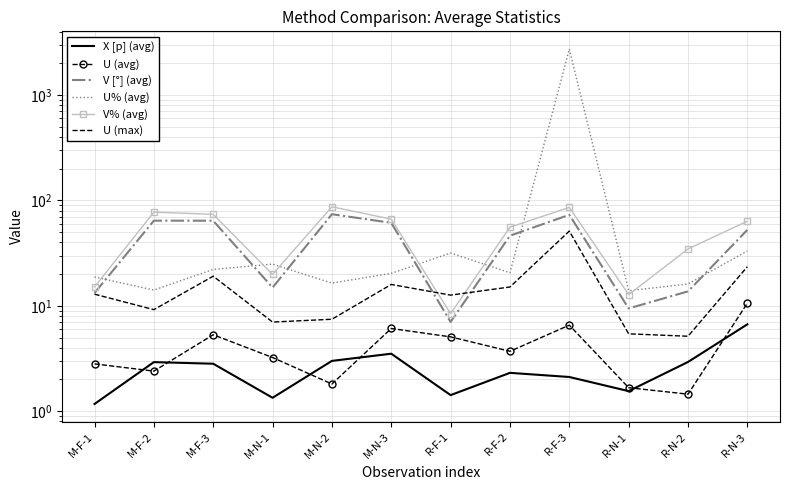

Does the chart have visible grid lines?

Yes